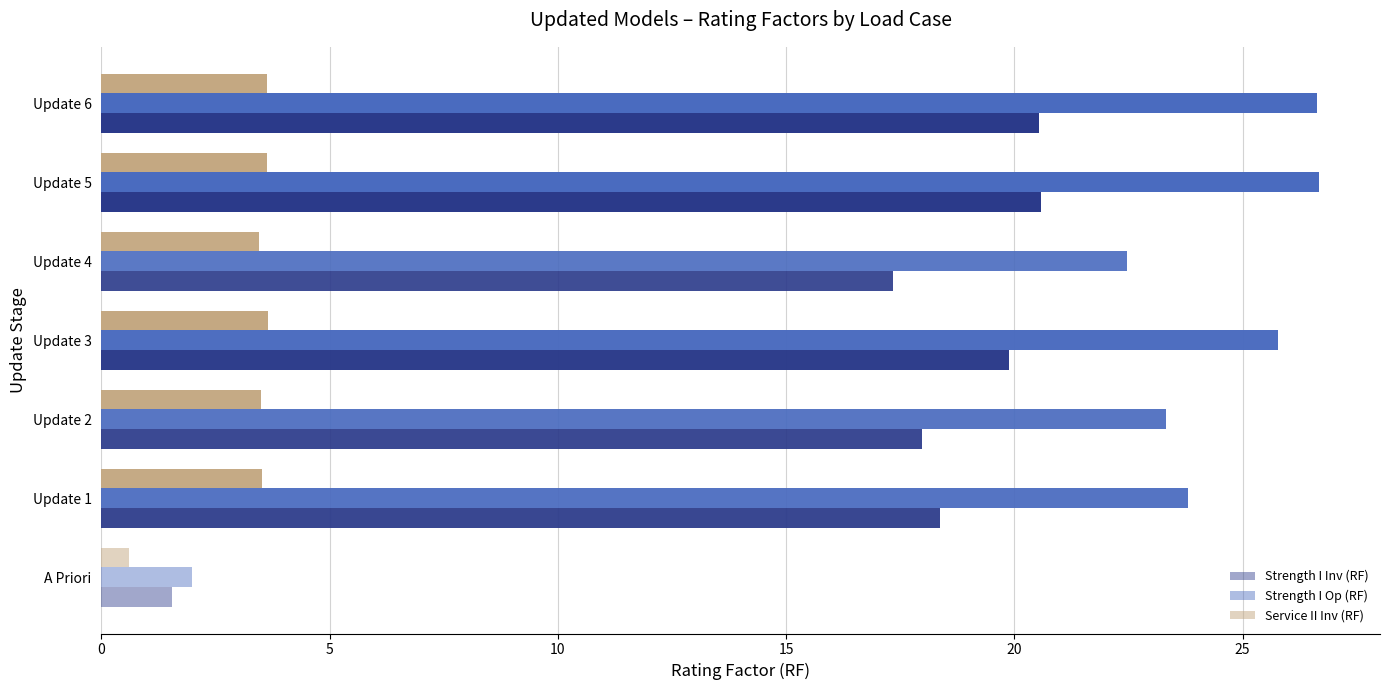

Rank the series by their average value, from highest to lowest.

Strength I Op (RF), Strength I Inv (RF), Service II Inv (RF)